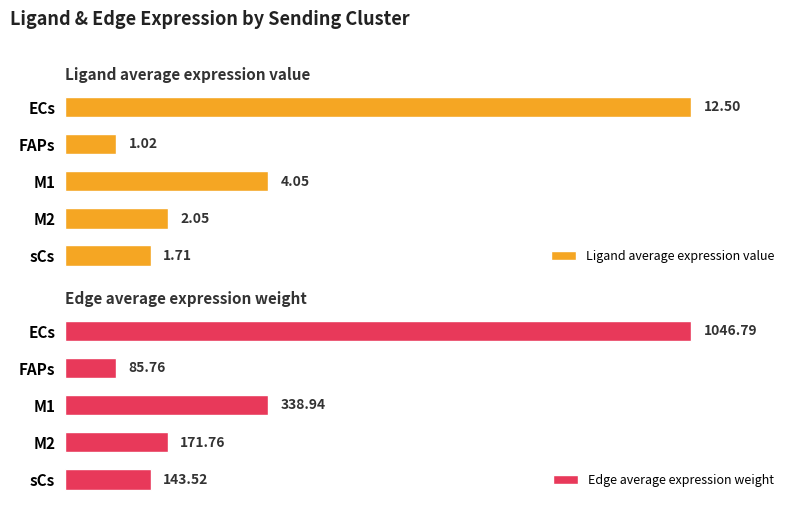

Rank the series by their average value, from highest to lowest.

Edge average expression weight, Ligand average expression value